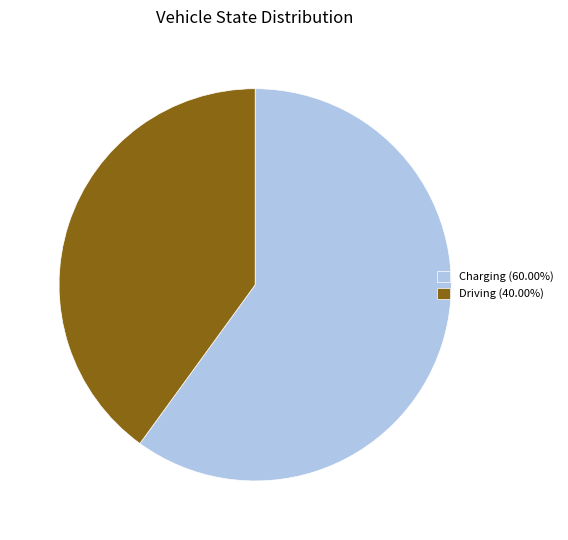

Combined, do Driving (40.00%) and Charging (60.00%) account for over 50%?

Yes